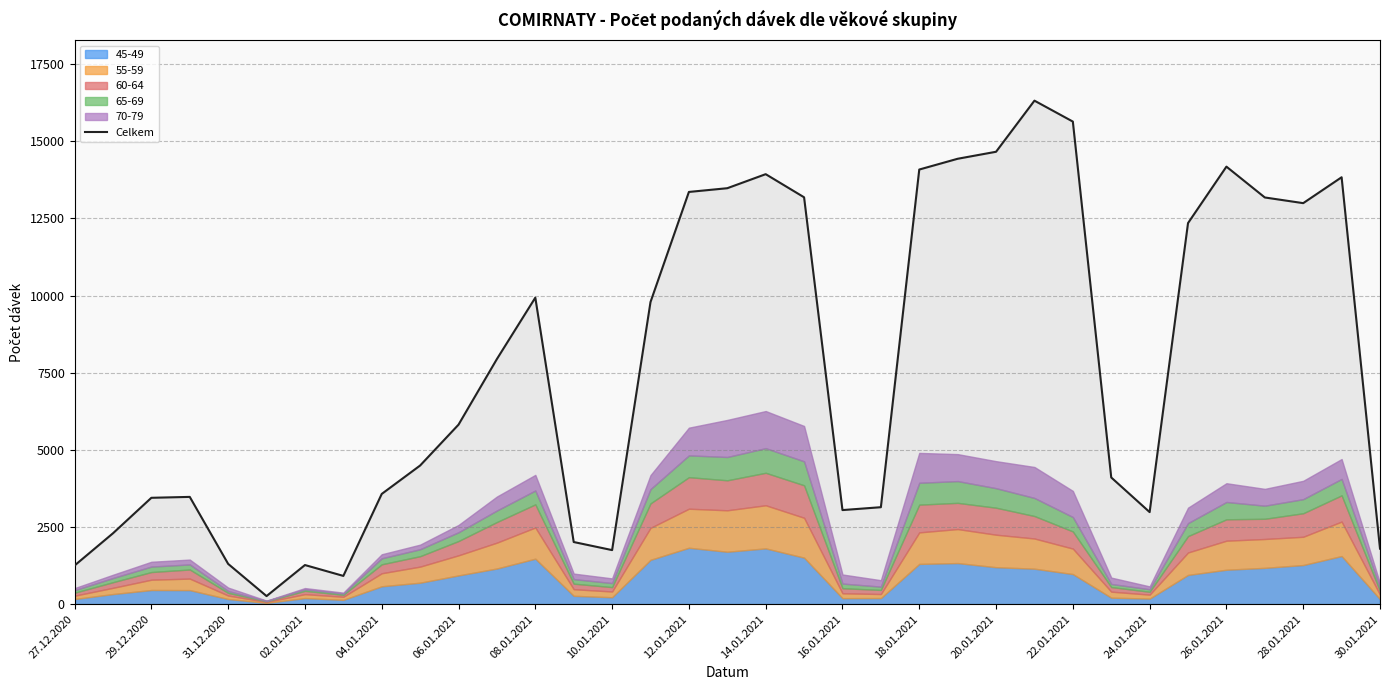

True or false: Celkem has a value of 4591 at 24.01.2021.

False